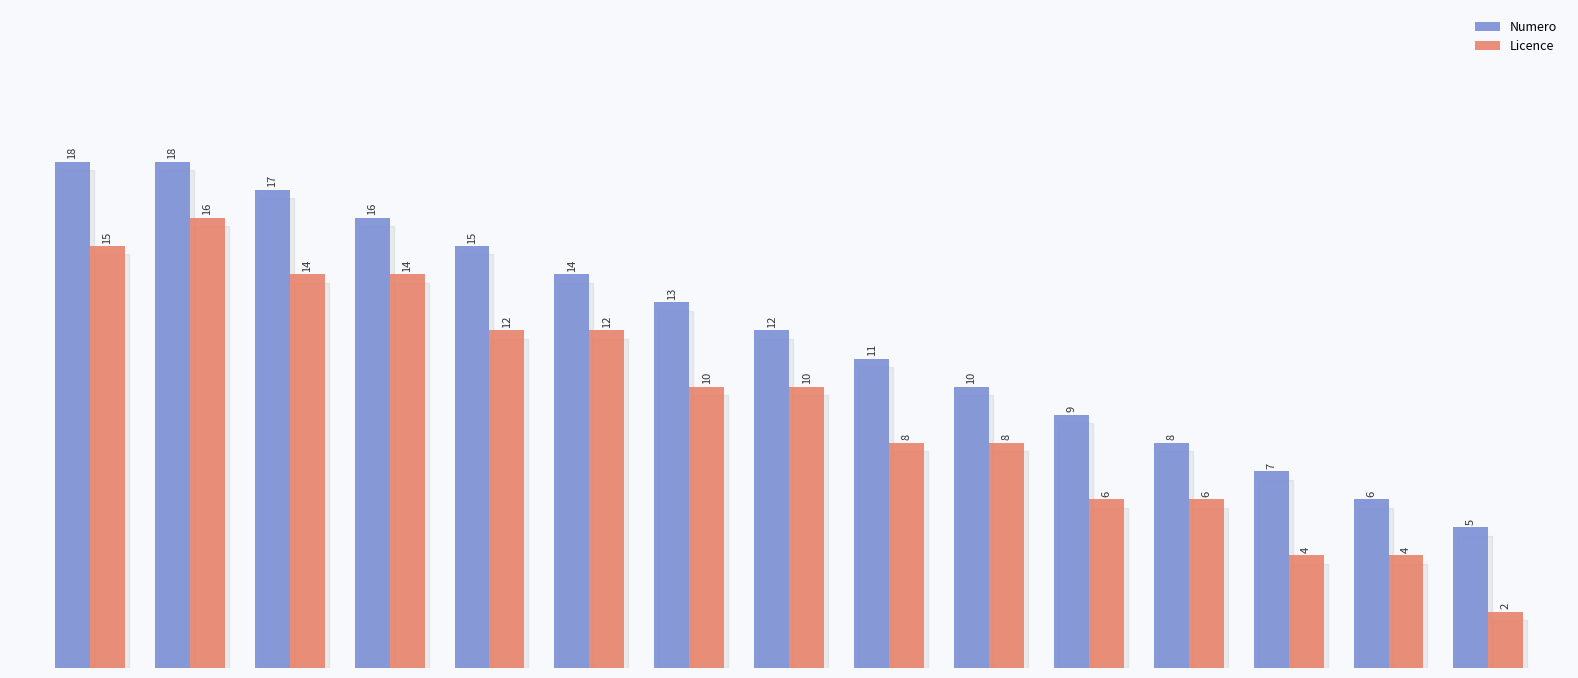

What are all the series names shown in the legend?

Numero, Licence